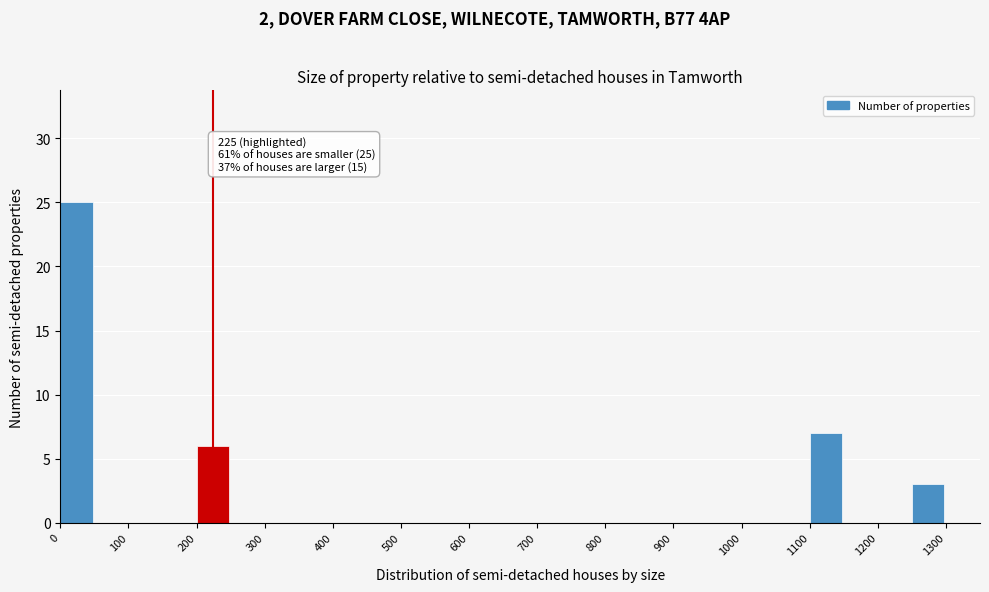

Which range on the x-axis has the tallest bar?

0 to 50